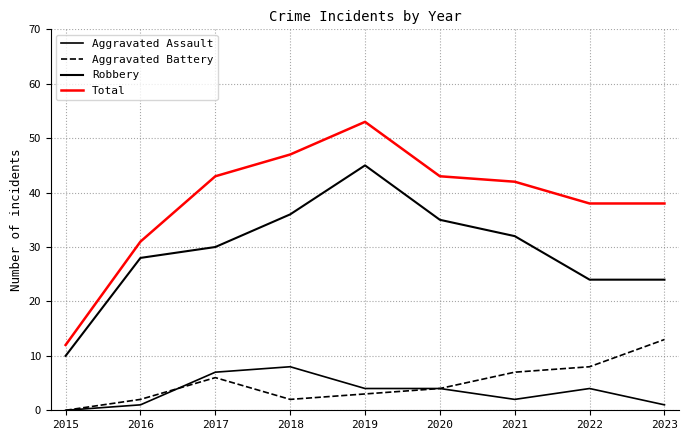

How many lines are shown in the chart?

4